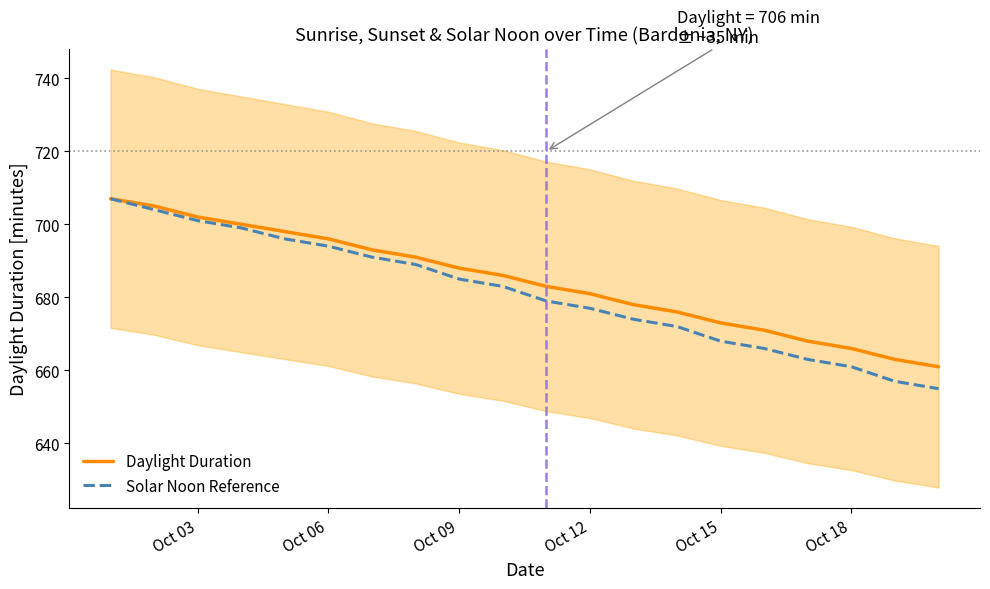

What is the maximum value shown in the chart?

707